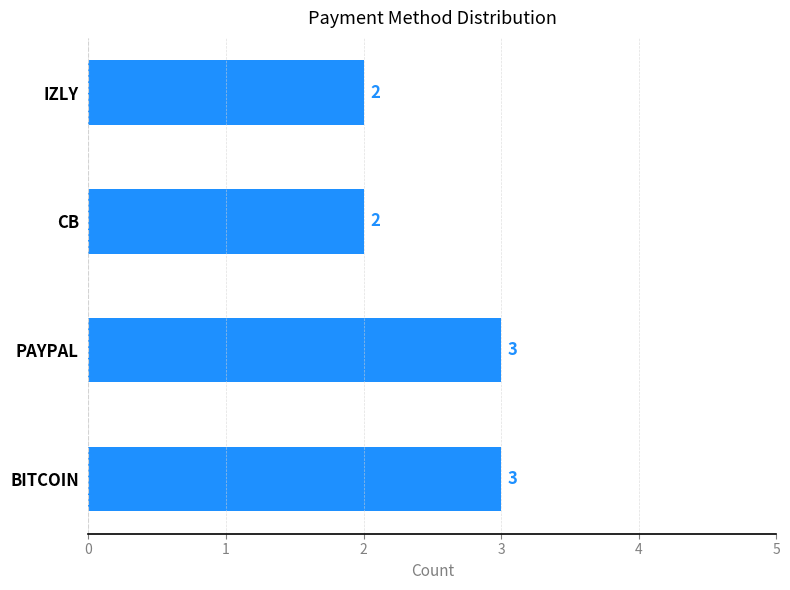

What is the approximate value at BITCOIN?

3